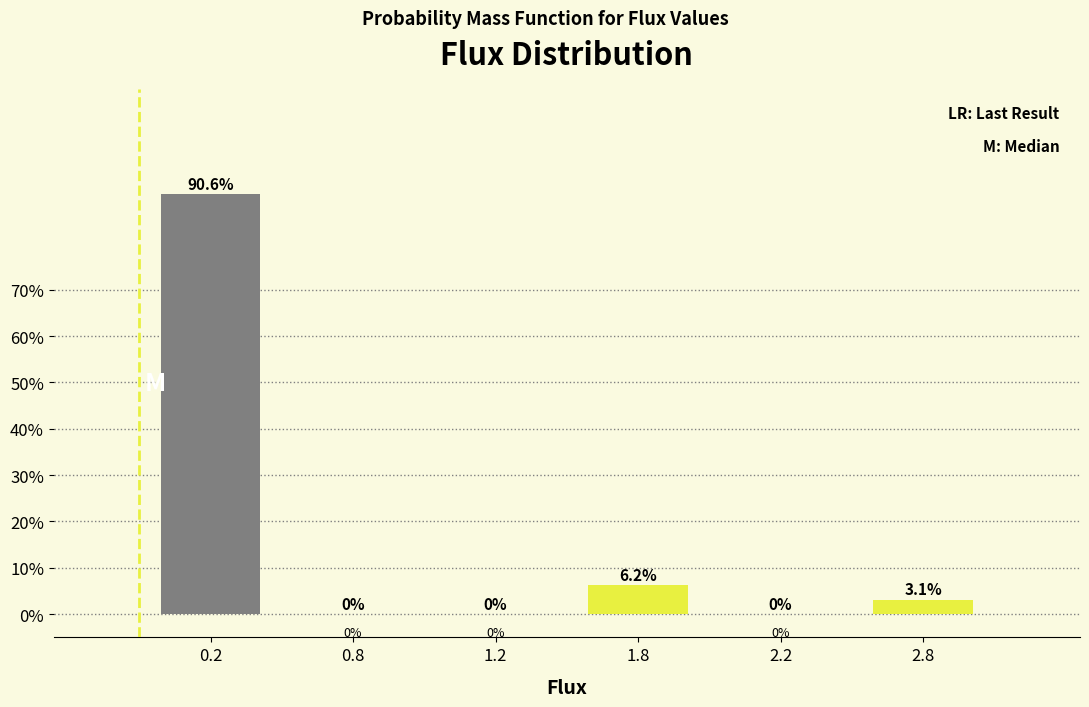

What is the sum of all values?

100.0